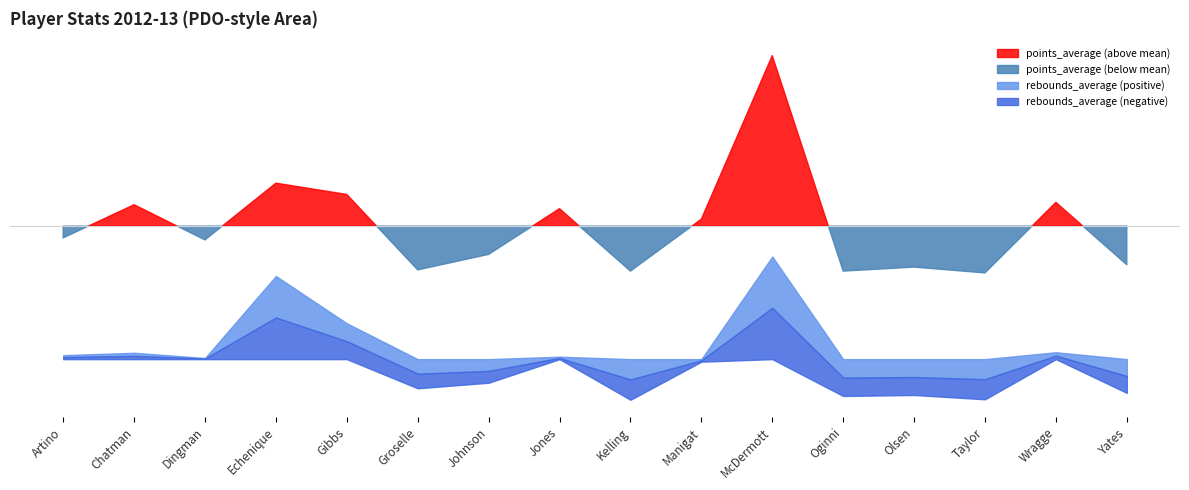

Between Wragge and Manigat, which is larger?

Wragge